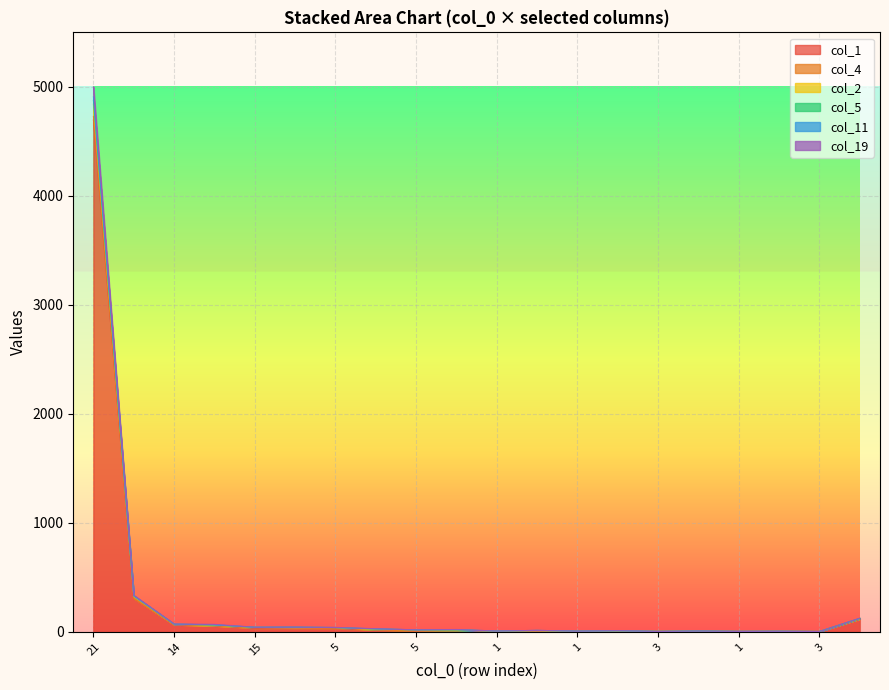

Between 14 and 2, which is larger?

14